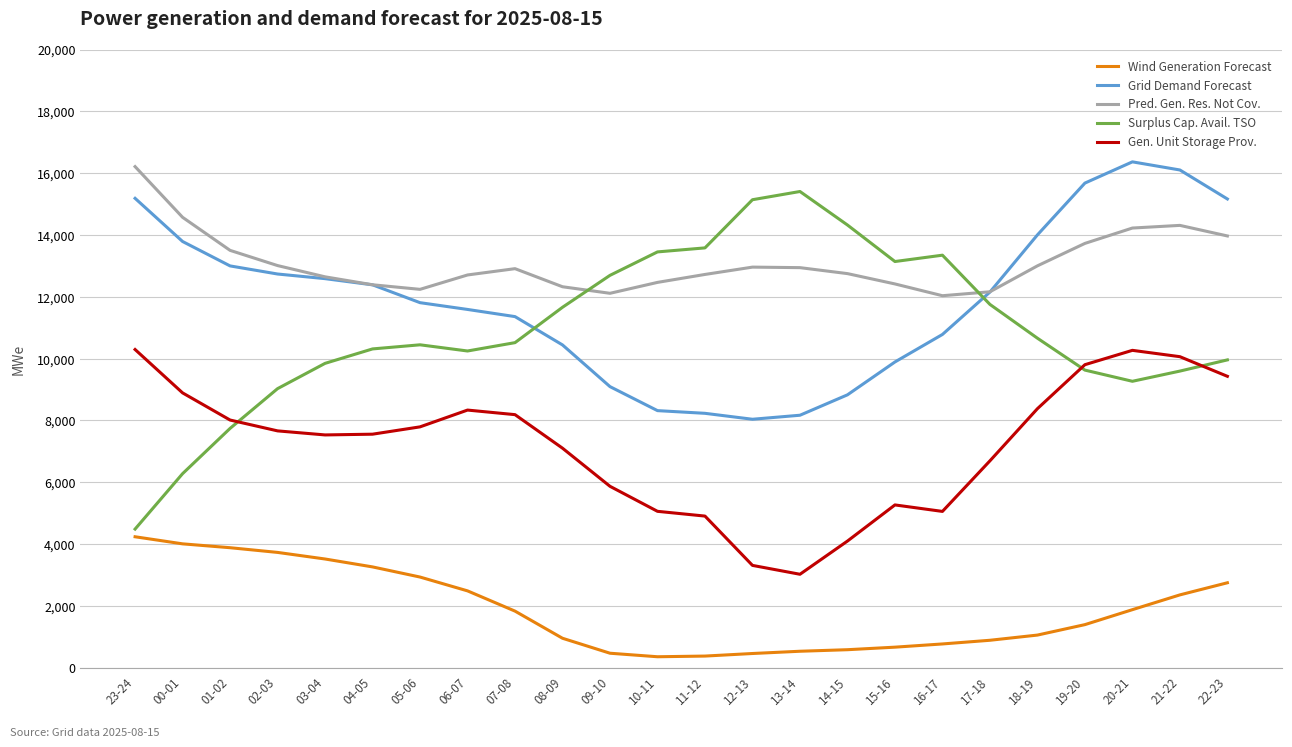

What is the difference between the second highest and second lowest values in the Wind Generation Forecast series?

3630